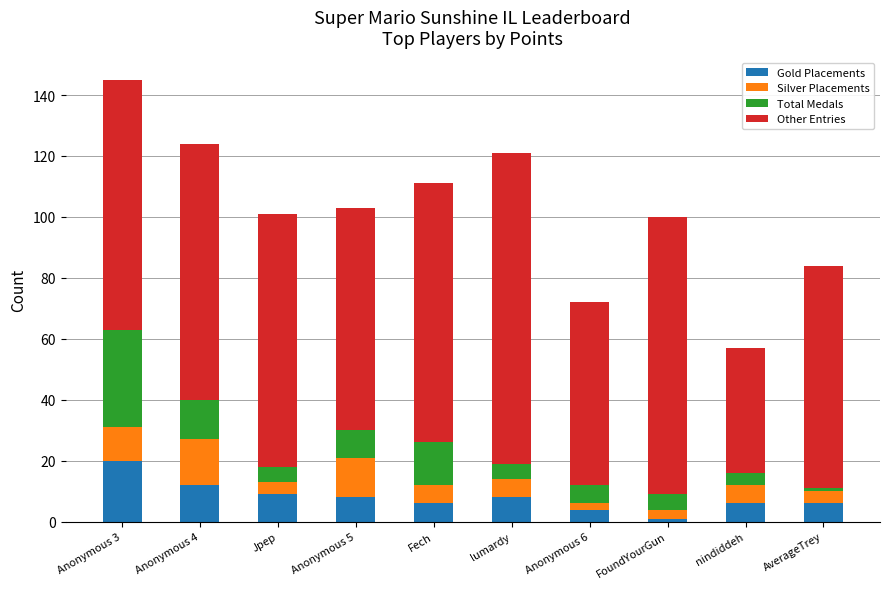

What are all the series names shown in the legend?

Gold Placements, Silver Placements, Total Medals, Other Entries